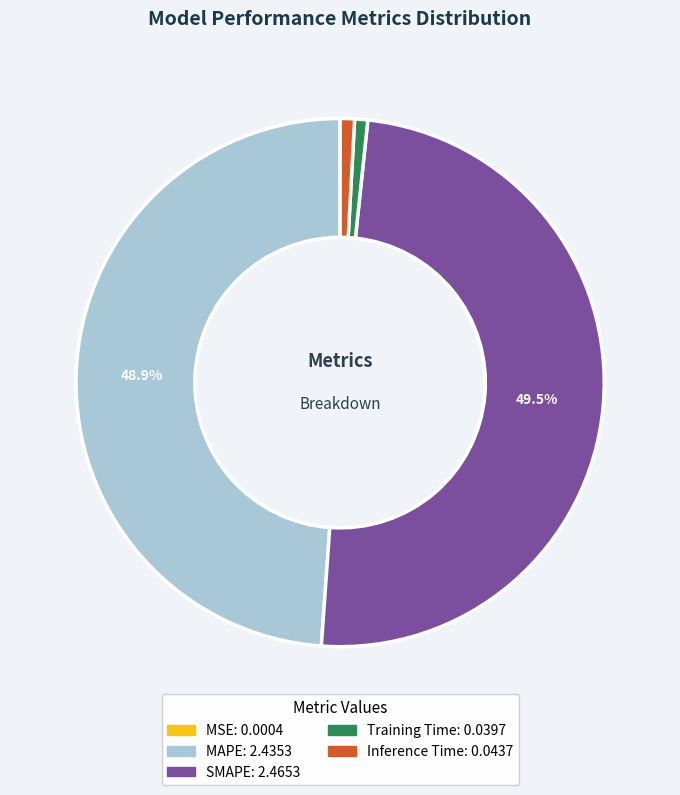

Combined, do Inference Time and Training Time account for over 50%?

No